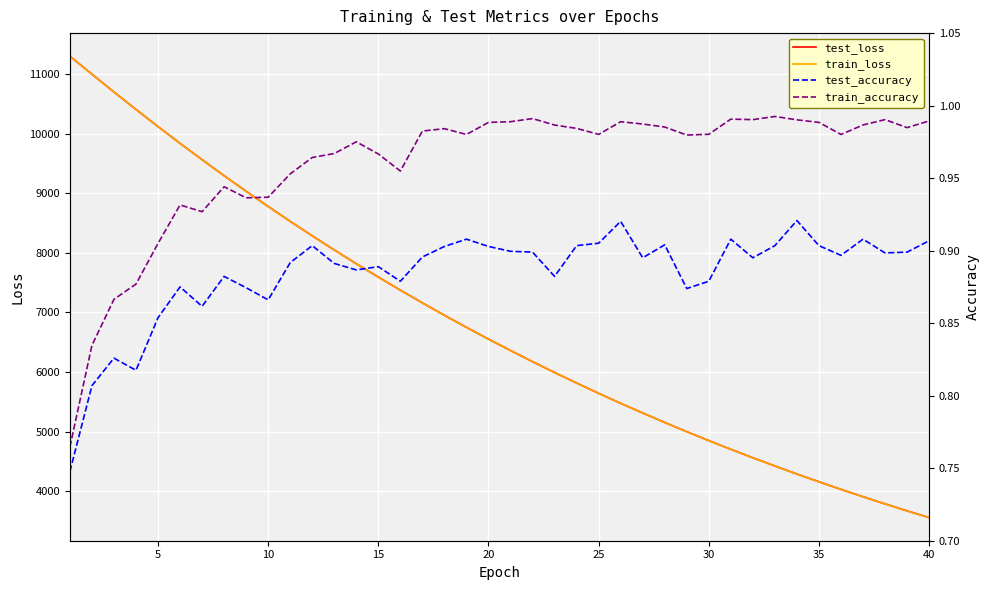

What is the highest value of the test_loss series?

11297.3